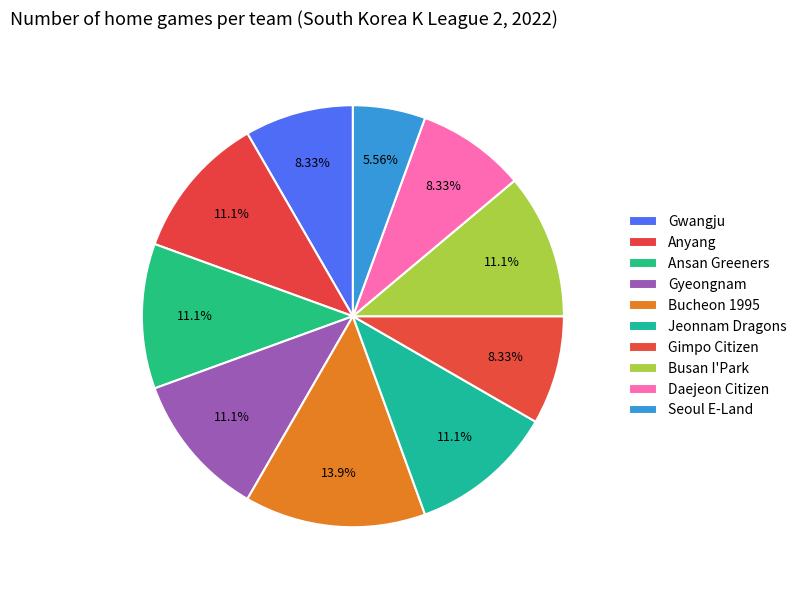

How many segments does this pie chart have?

10